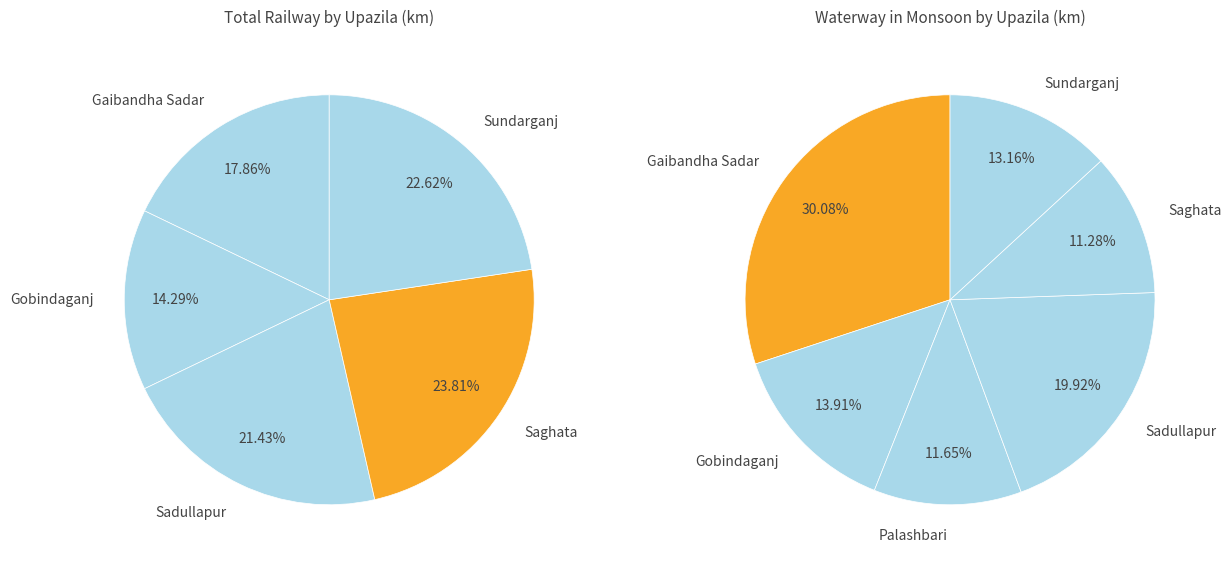

What portion of the pie excludes Saghata?

76.2%